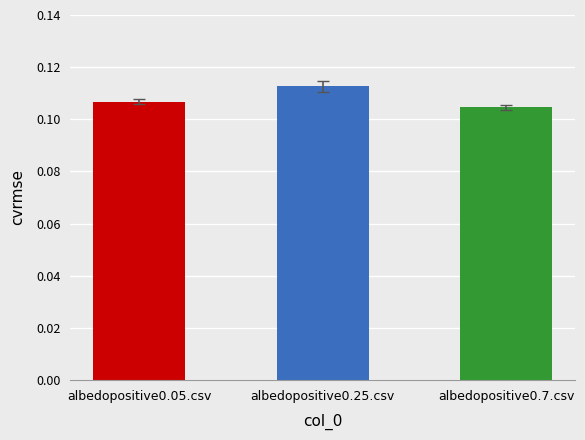

What is the sum of all values?

0.3